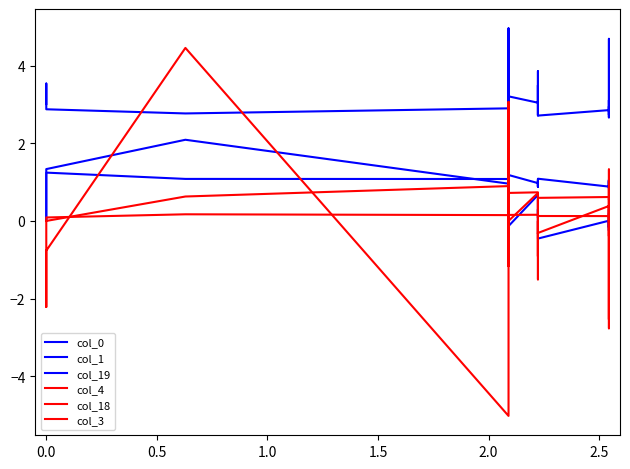

What are all the series names shown in the legend?

col_0, col_1, col_19, col_4, col_18, col_3